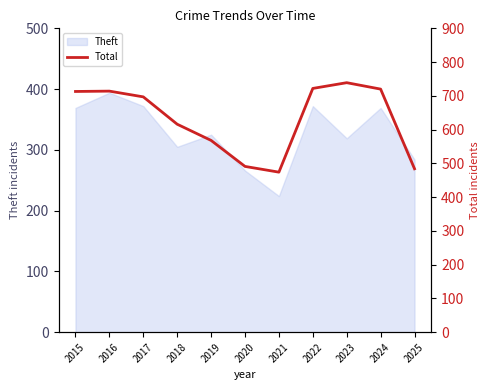

Reading left to right, list all the values displayed in this chart.

713	714	697	616	568	491	474	722	739	720	484